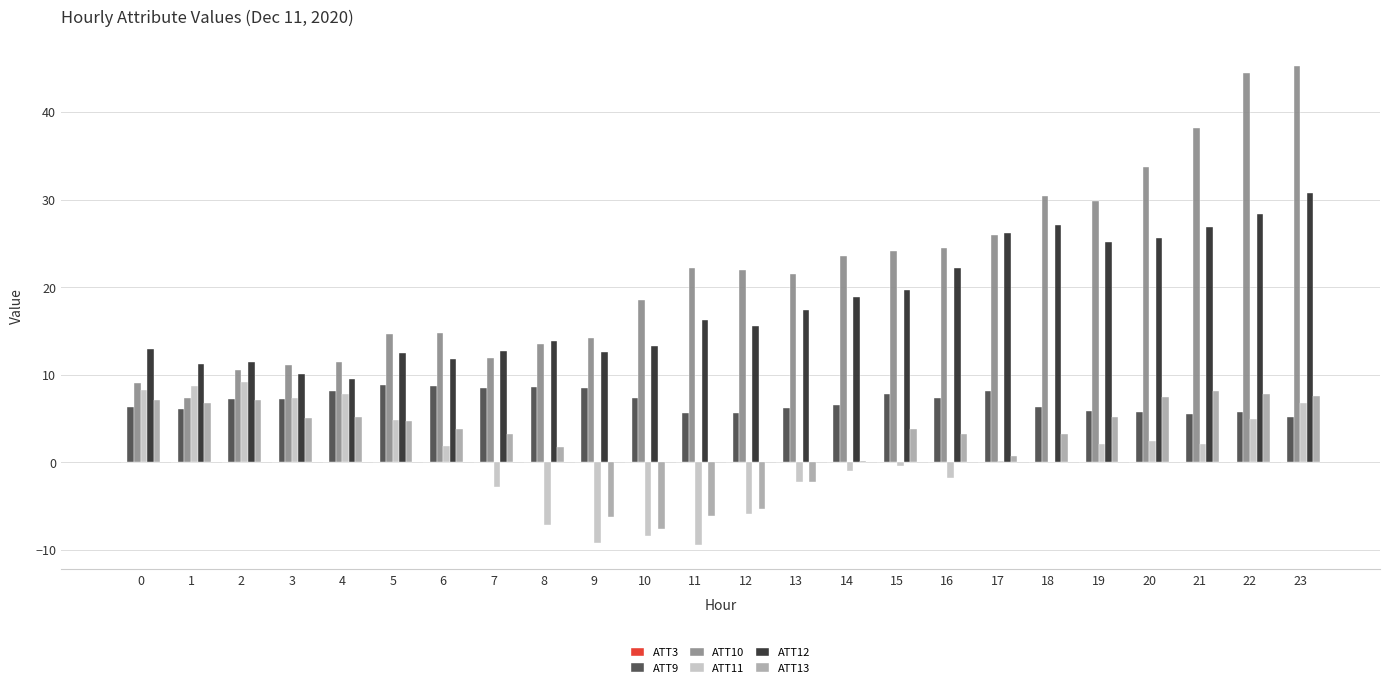

What is the average value of the ATT9 series?

6.9